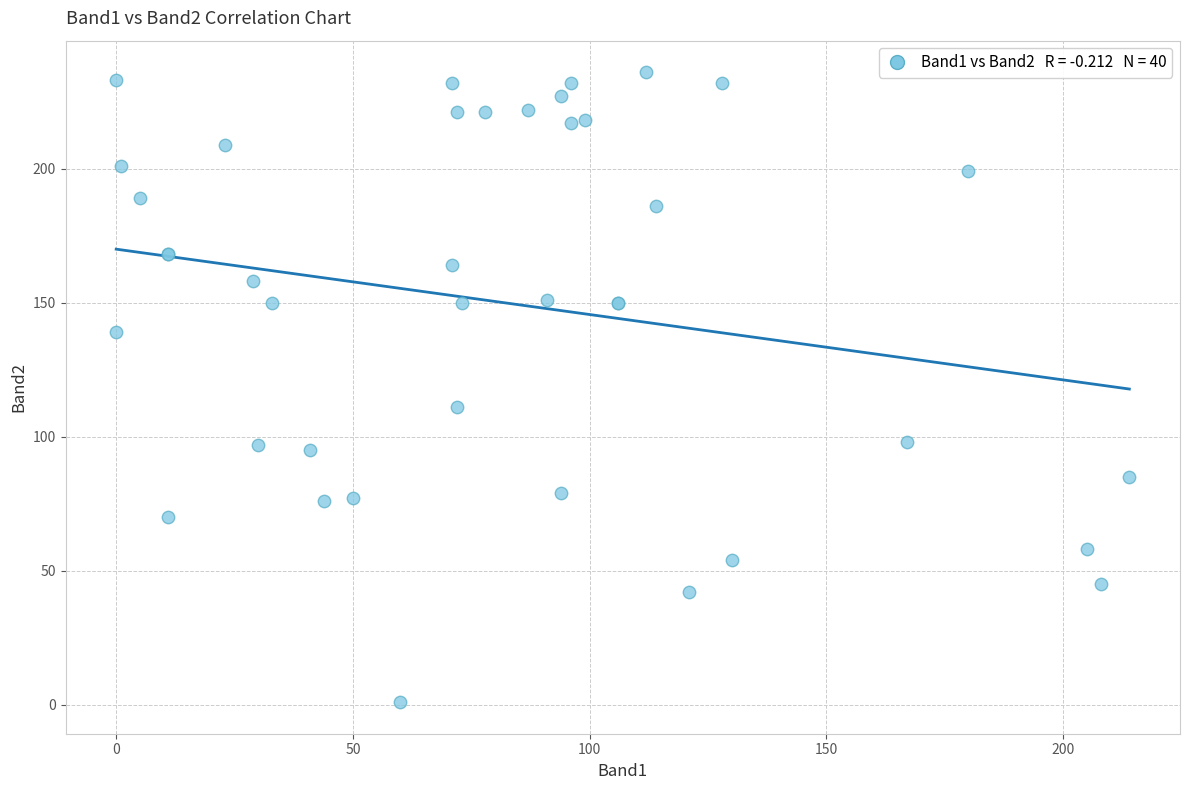

What Y value in the scatter plot is closest to 118?

111